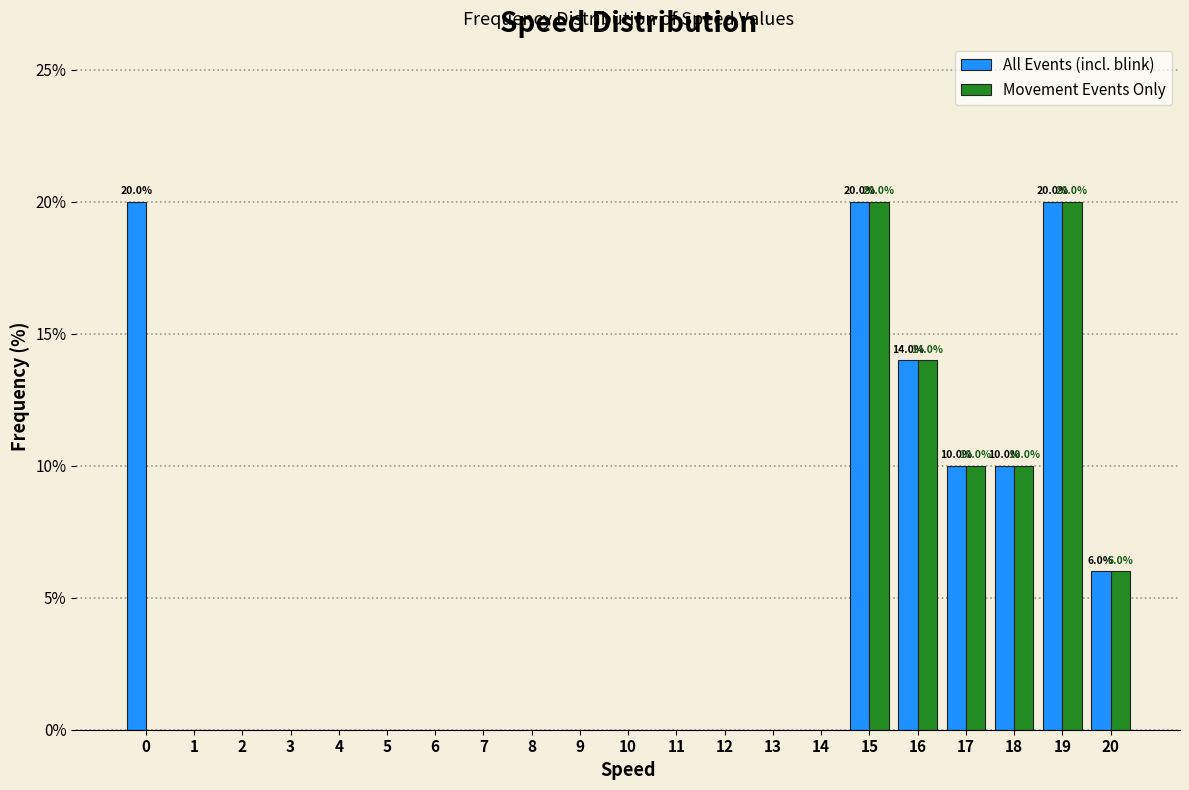

The All Events (incl. blink) series shows 0.0 at 6. True or false?

True